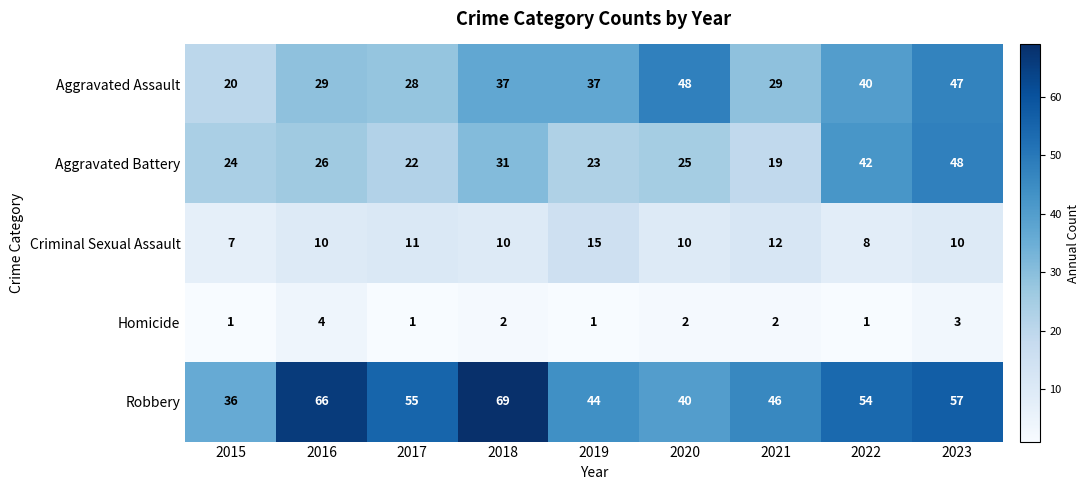

What is the difference between the highest and lowest values at 2018?

67